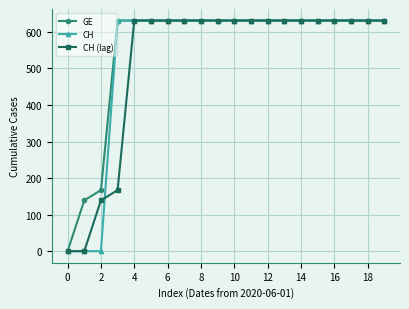

What are all the series names shown in the legend?

GE, CH, CH (lag)